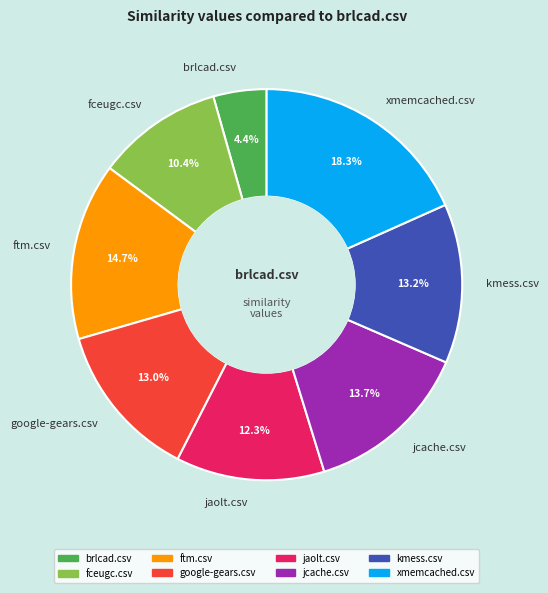

What percentage is the ftm.csv slice, to the nearest percent?

15%